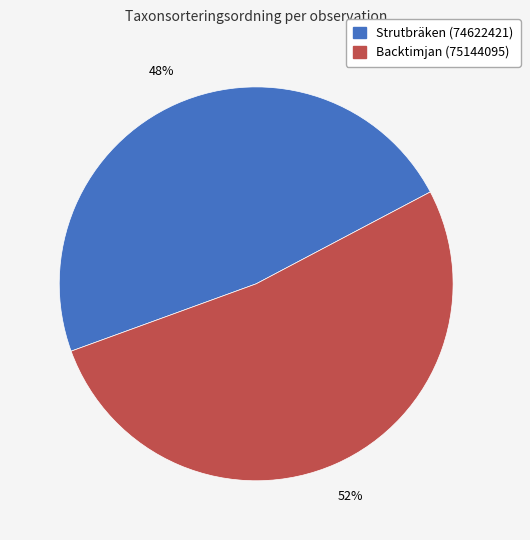

Do Strutbräken (74622421) and Backtimjan (75144095) together represent more than half of the pie?

Yes